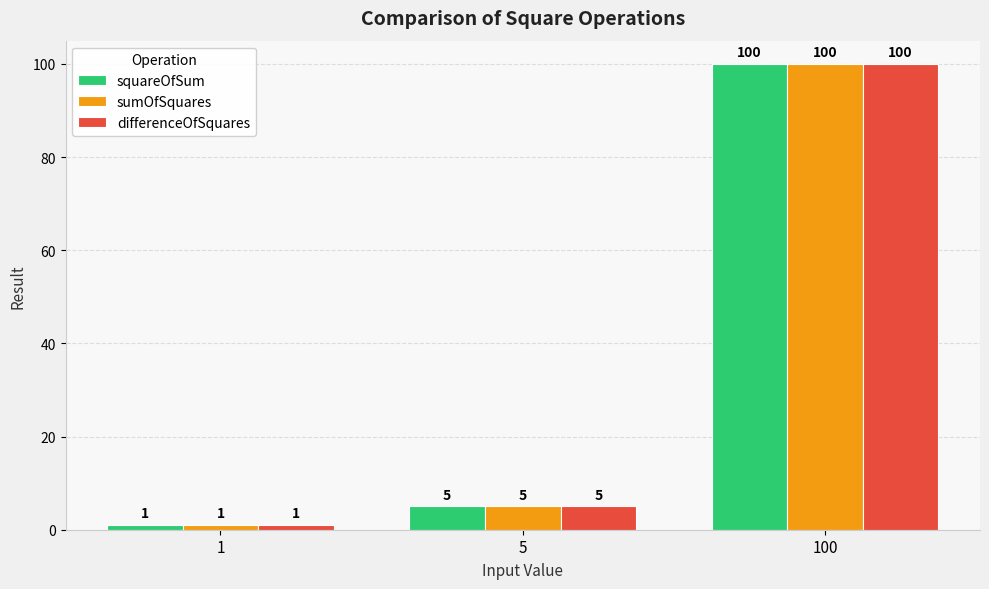

Is it true that differenceOfSquares equals 1 at 1?

True